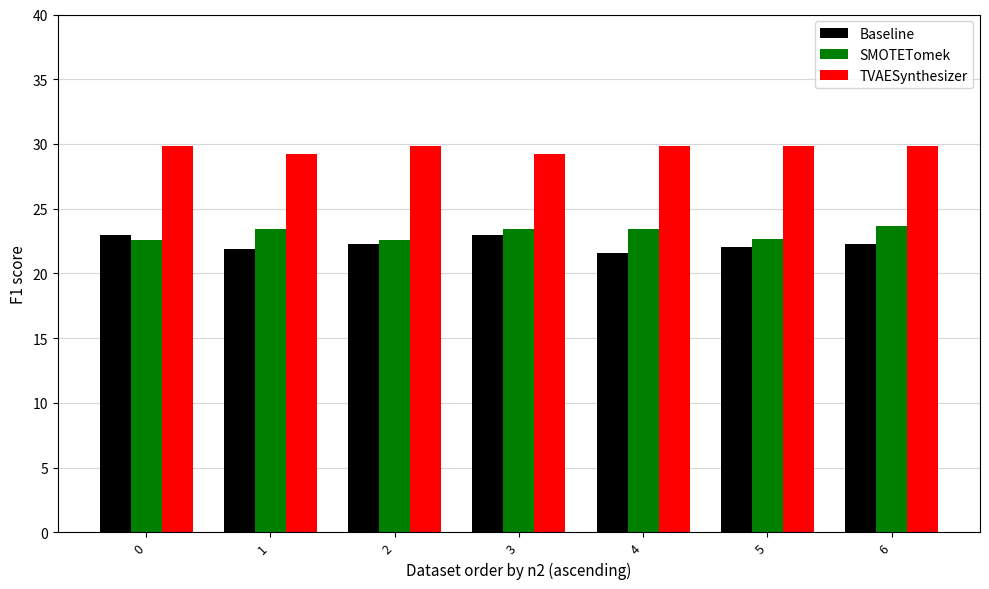

What is the difference between the highest and lowest values at 5?

7.8